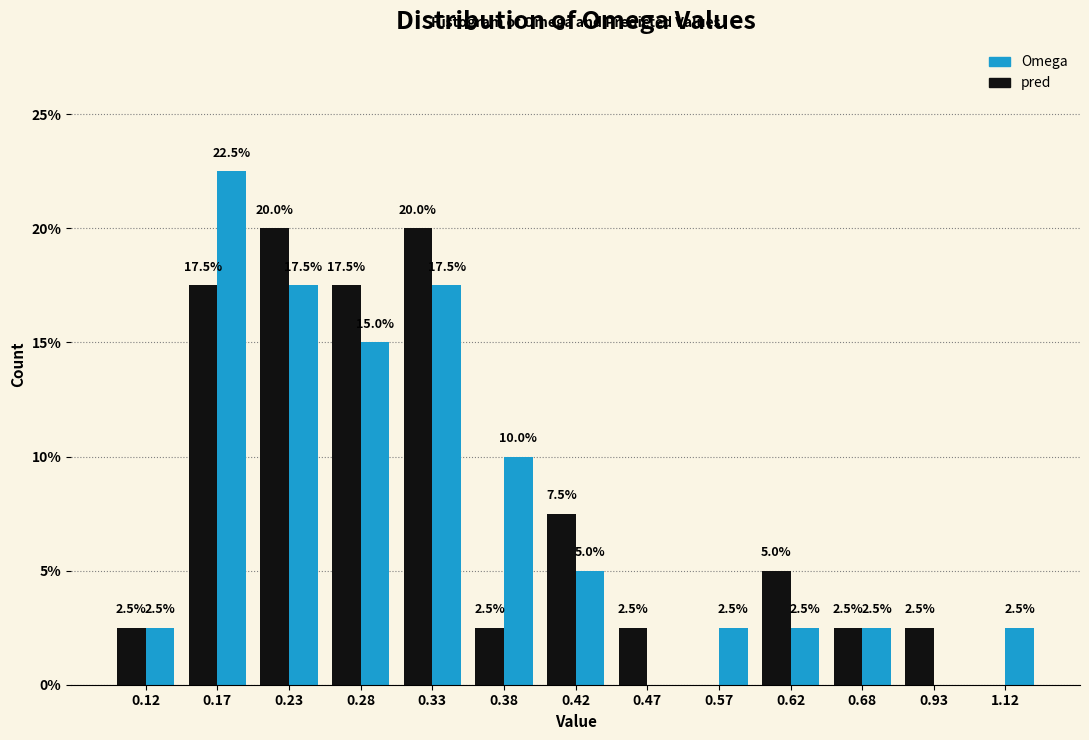

What is the sum of all pred values?

100.0